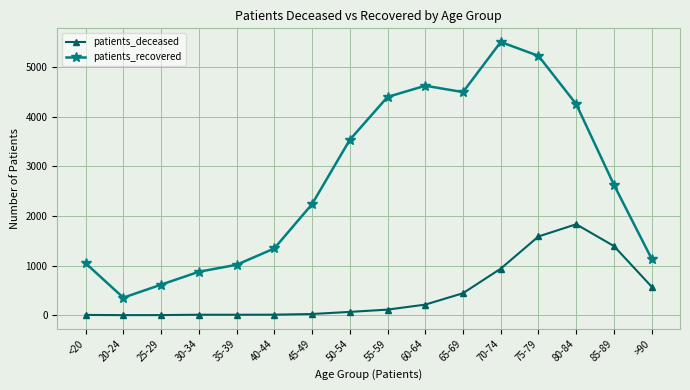

At which label is patients_recovered closest to 2930?

85-89